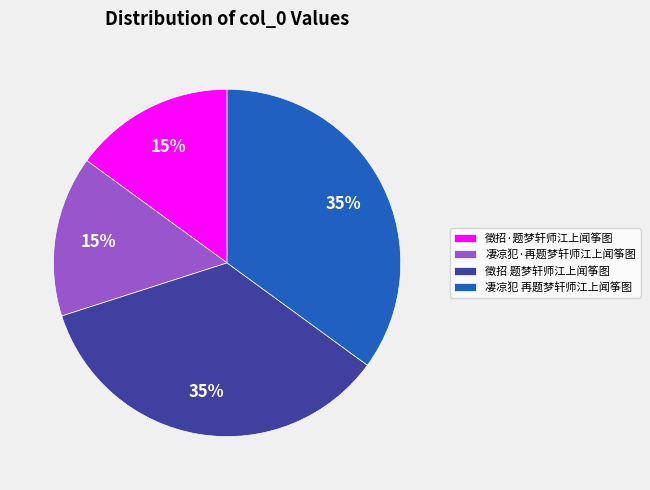

True or false: 徵招·题梦轩师江上闻筝图 accounts for 5% of the total.

False